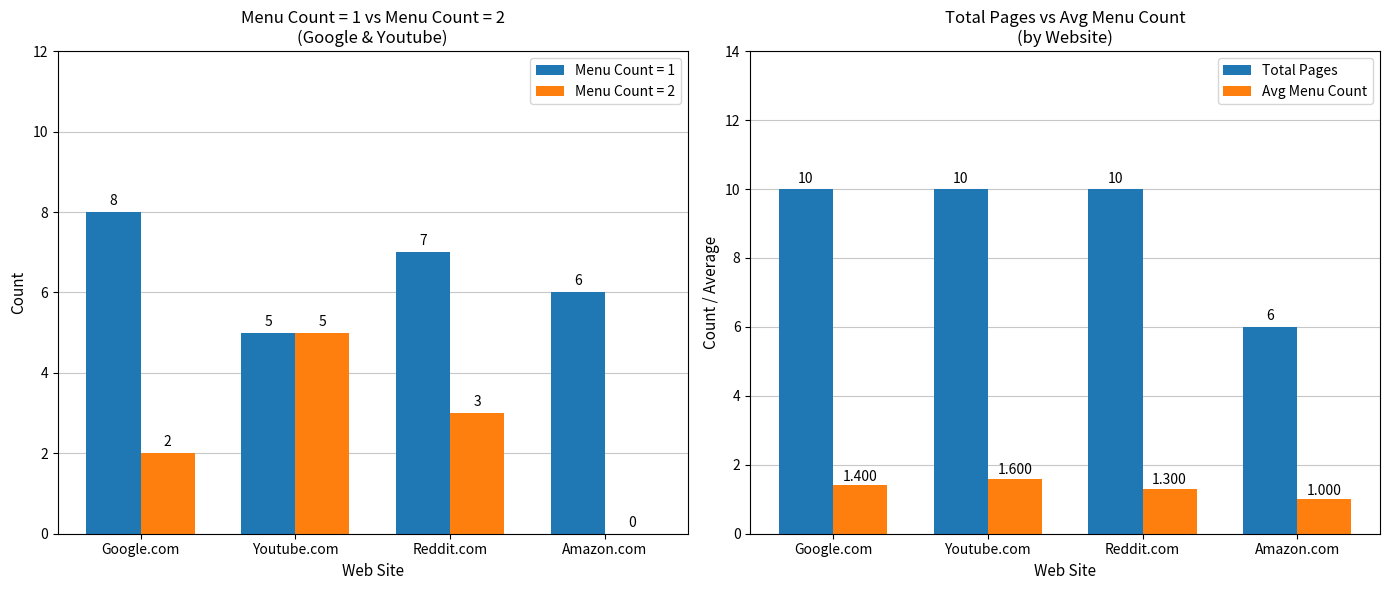

What is the difference between the maximum and second lowest values in the Avg Menu Count series?

0.3